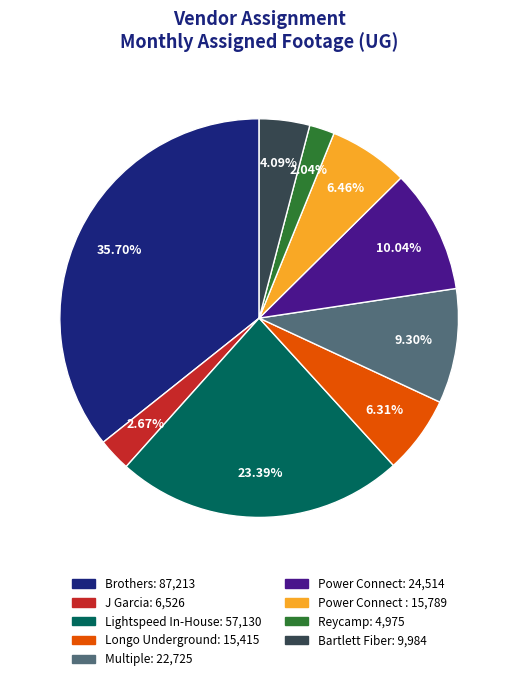

Is there a majority slice in this chart?

No